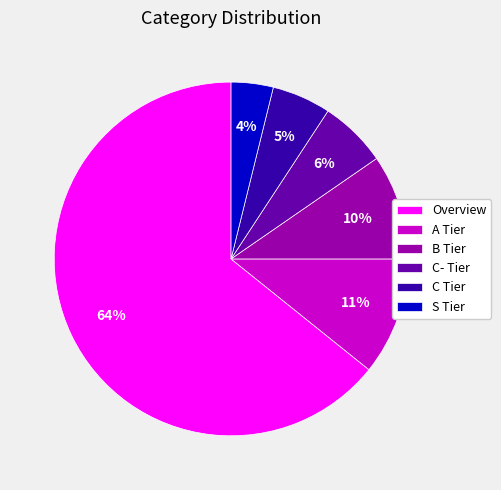

To the nearest percent, what is the combined percentage of B Tier and Overview?

74%